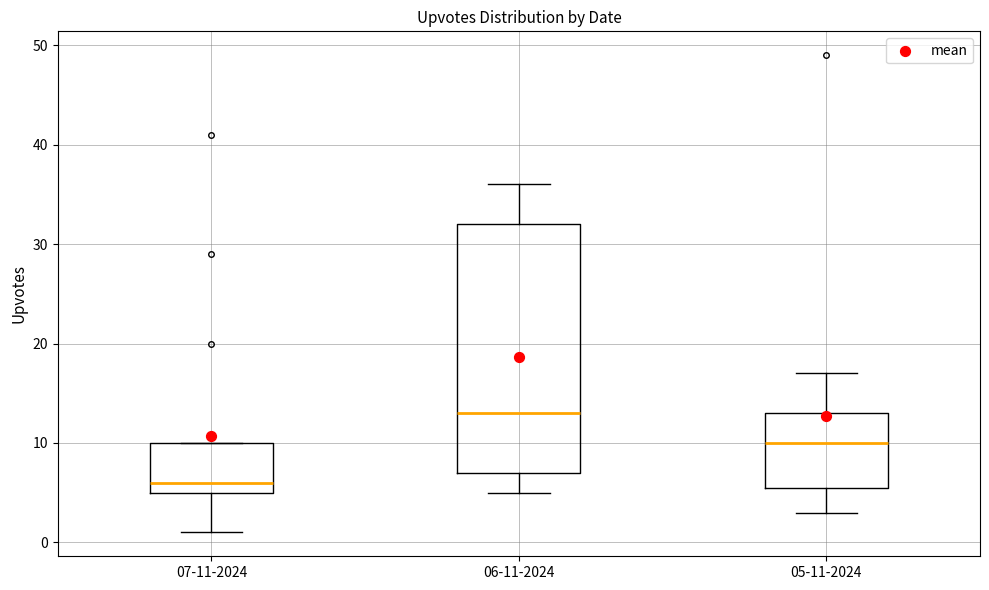

Which box is the tallest, from its lower edge to its upper edge?

06-11-2024